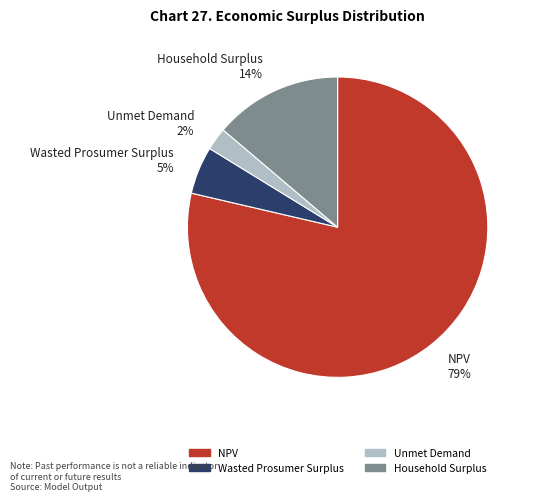

Combined, do Wasted Prosumer Surplus and NPV account for over 50%?

Yes